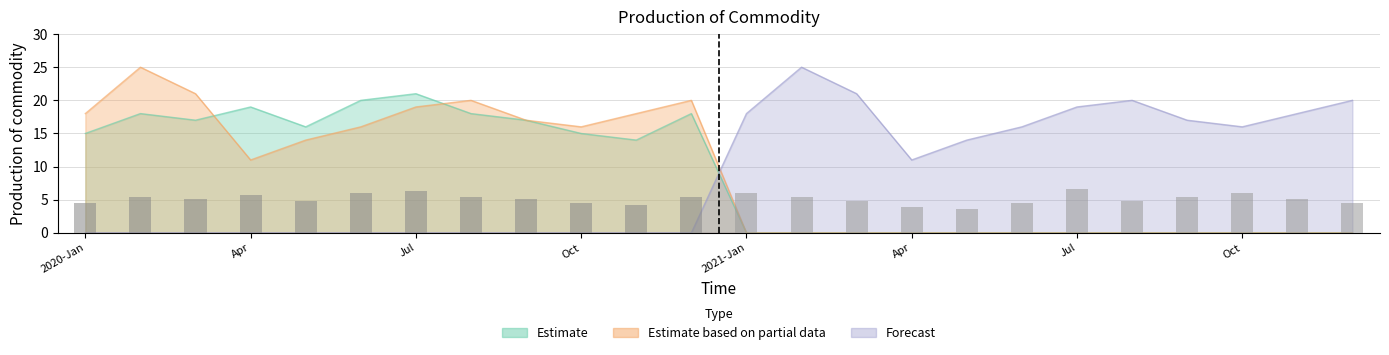

What is the maximum value for Estimate based on partial data?

25